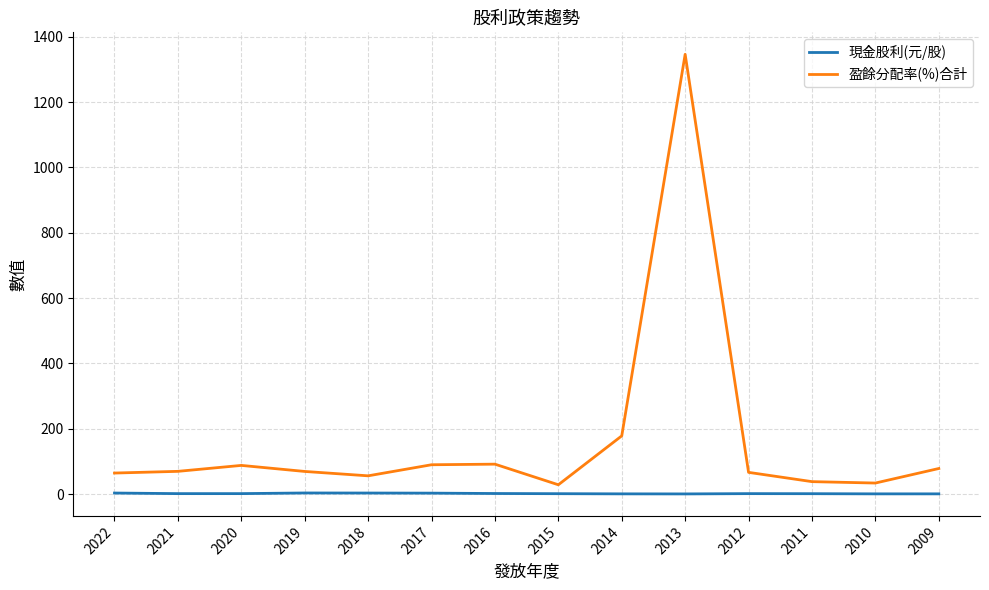

True or false: 現金股利(元/股) has a value of 1.2 at 2021.

True